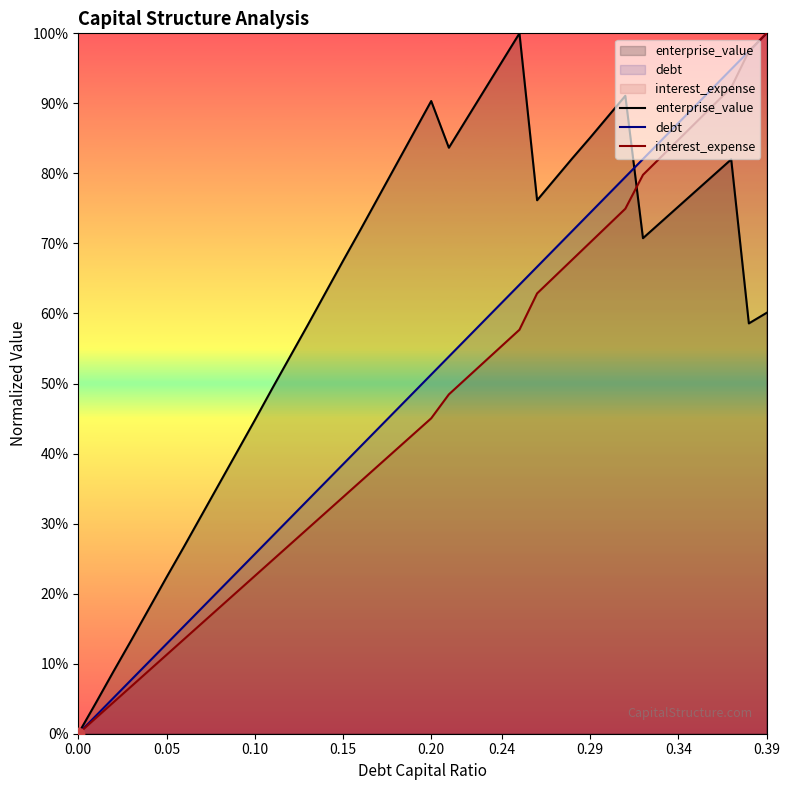

At how many categories does at least one series exceed 0?

39